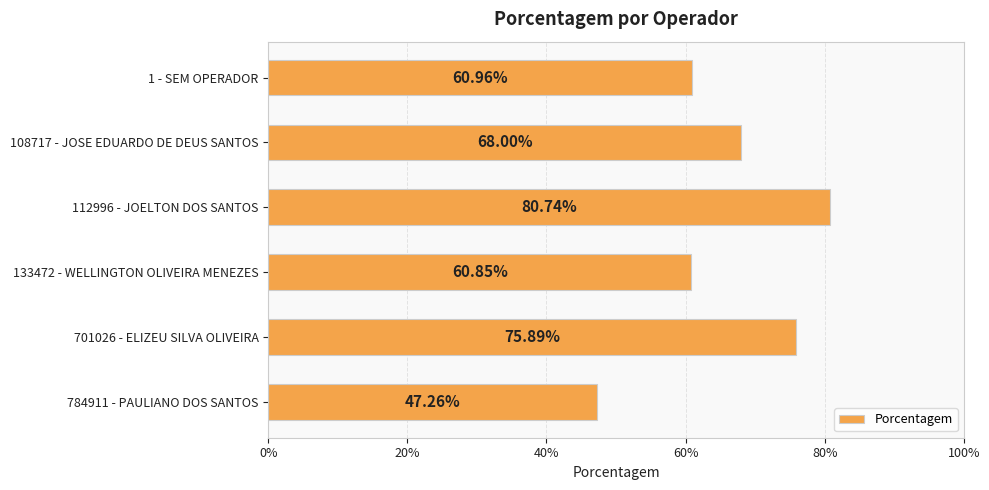

How many values are between 0 and 1?

6